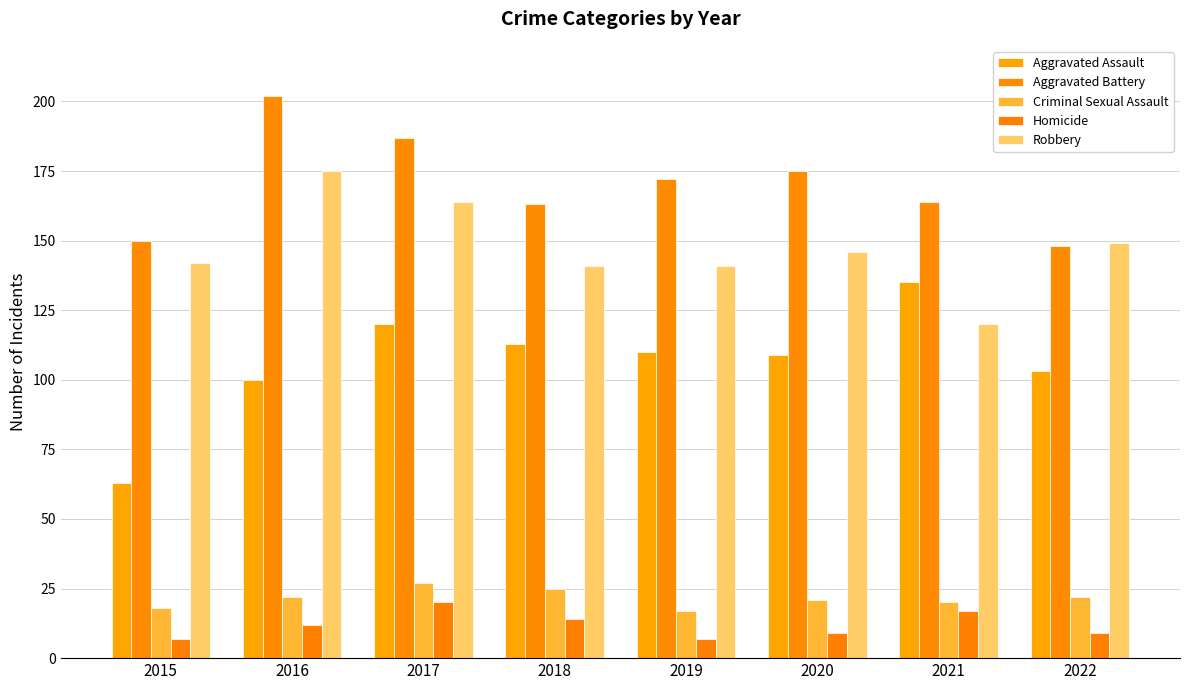

Where is Aggravated Battery nearest to the value 175?

2020